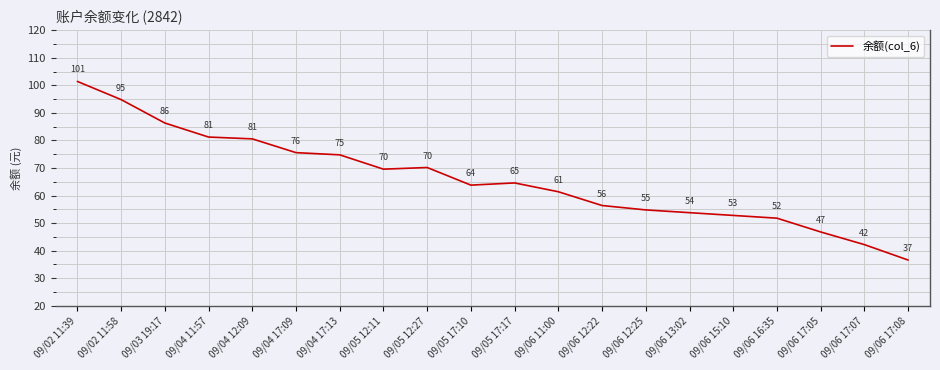

What position from the left is 09/05 17:17?

11